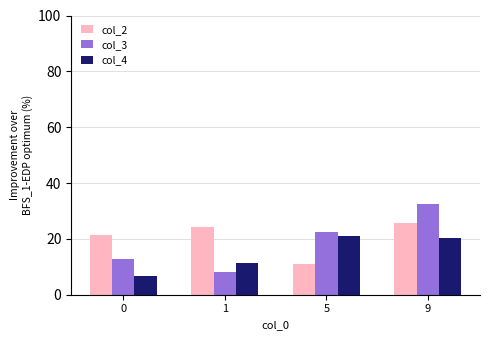

The value of col_3 at 9 is 19.6. True or false?

False